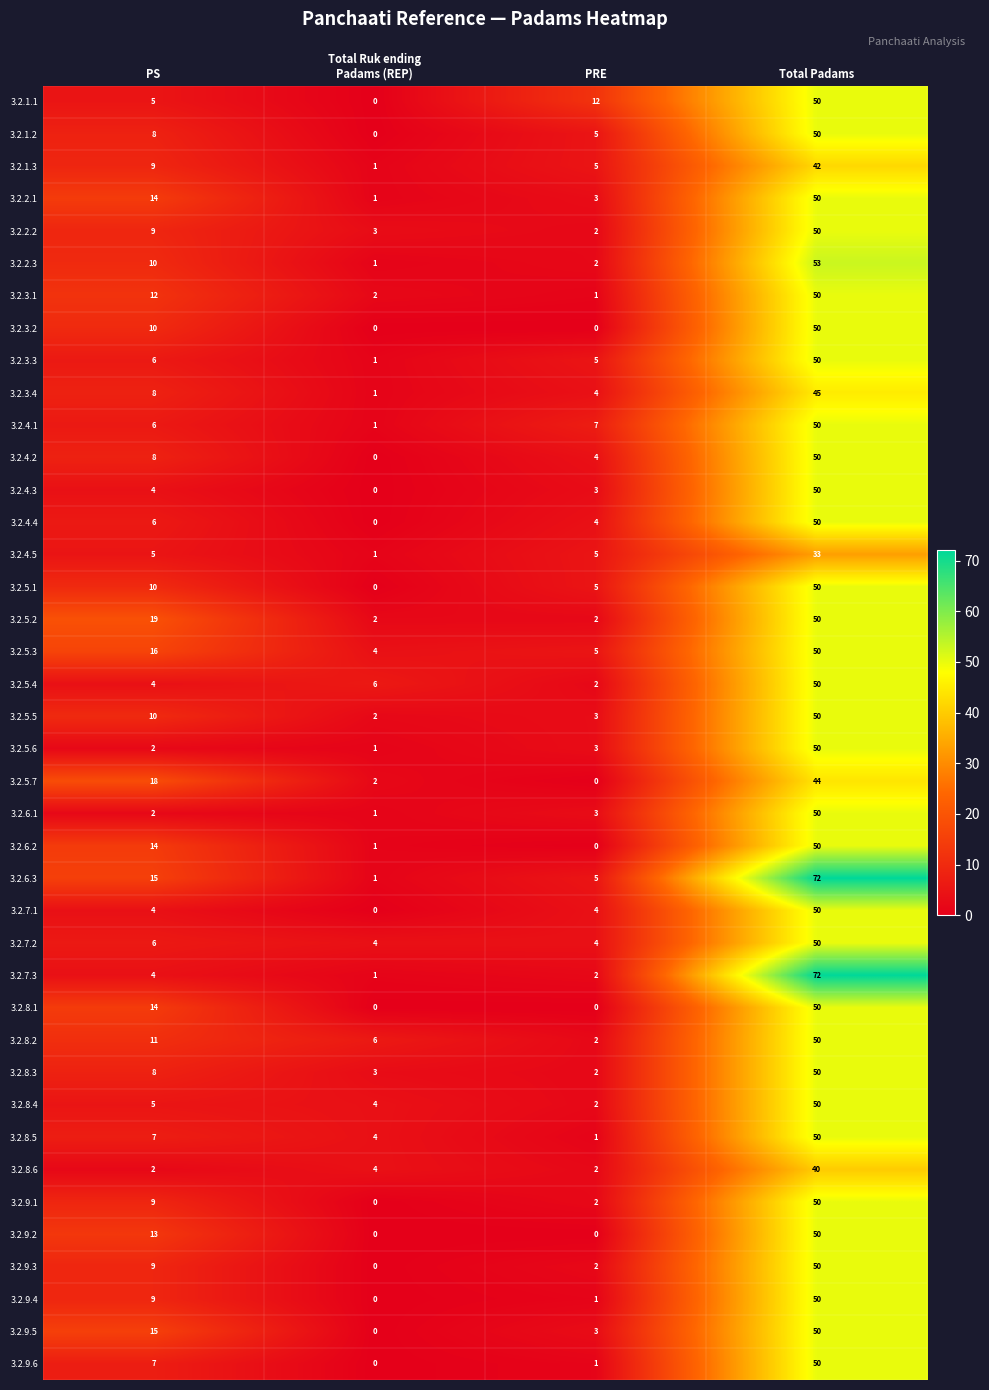

Which series changed the most between PS and Total Padams?

3.2.7.3